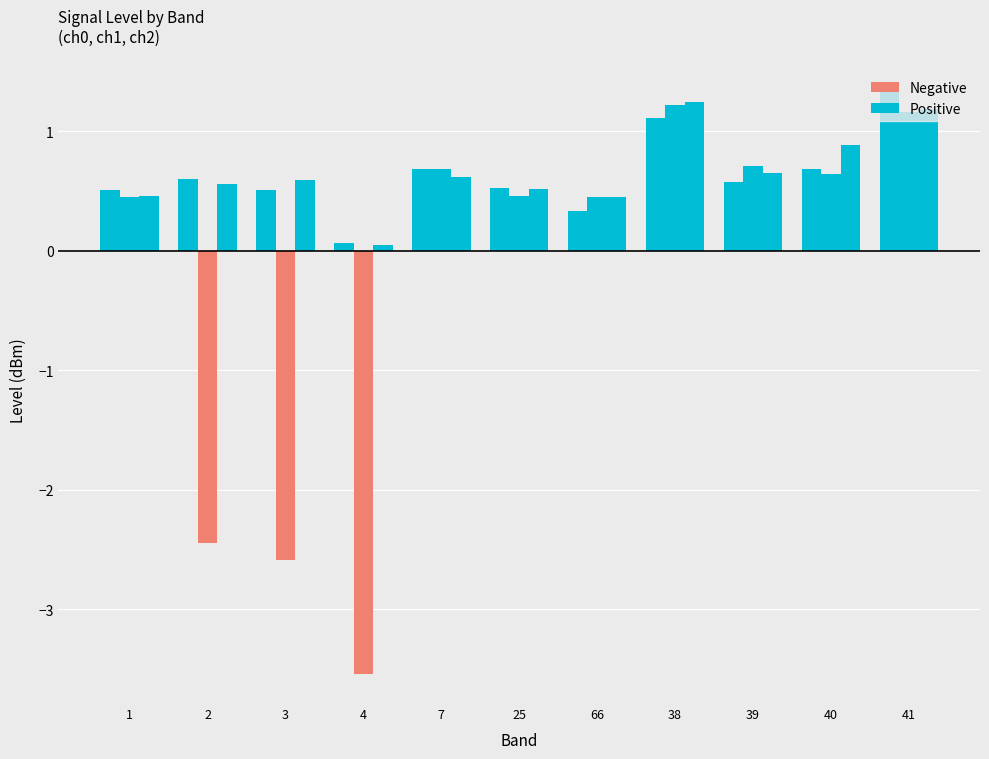

What is the label of the 5th bar from the right?

66